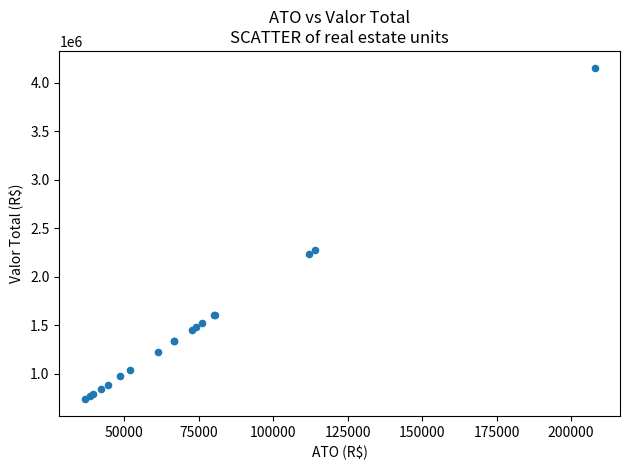

What Y value in the scatter plot is closest to 2445997?

2278056.5